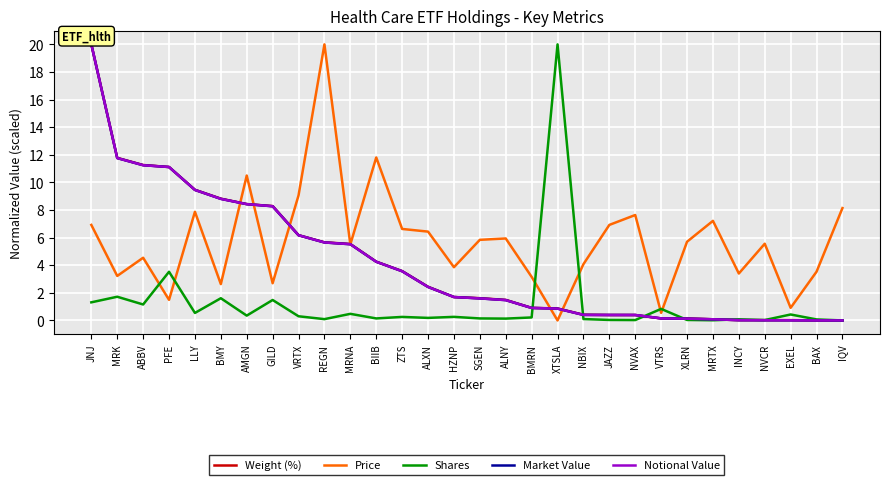

Does the chart display data point markers on the line(s)?

No